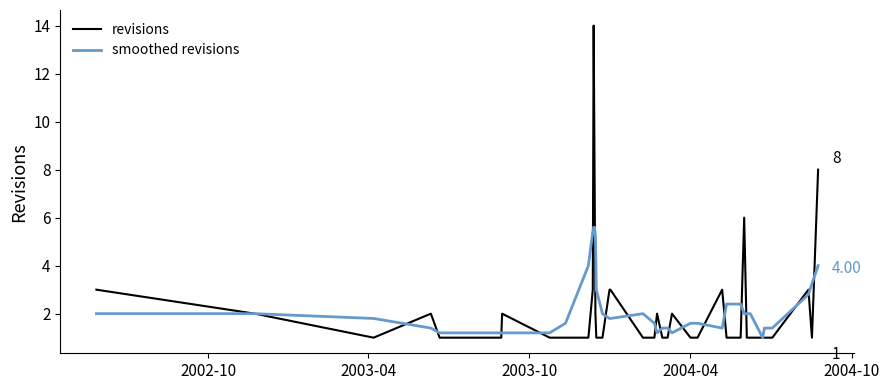

List the series in order of their peak value, highest first.

revisions, smoothed revisions